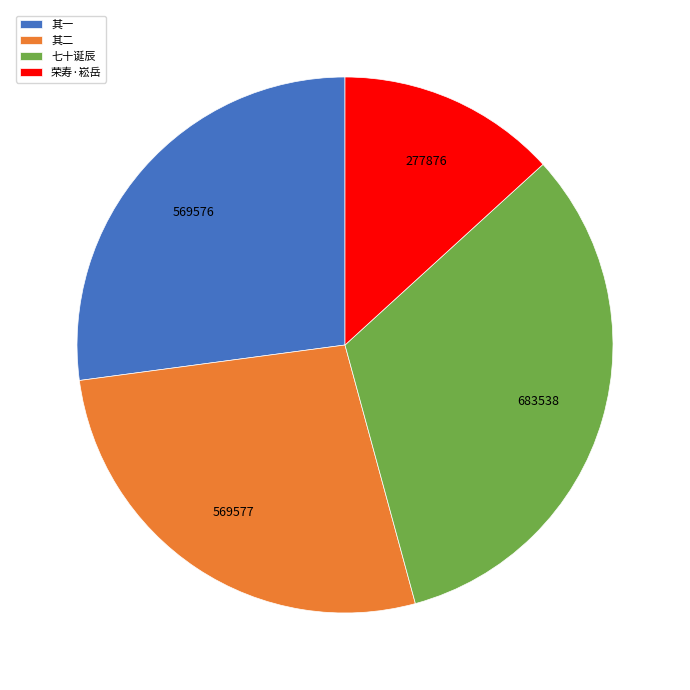

Does 其二 account for over 50% of the chart?

No